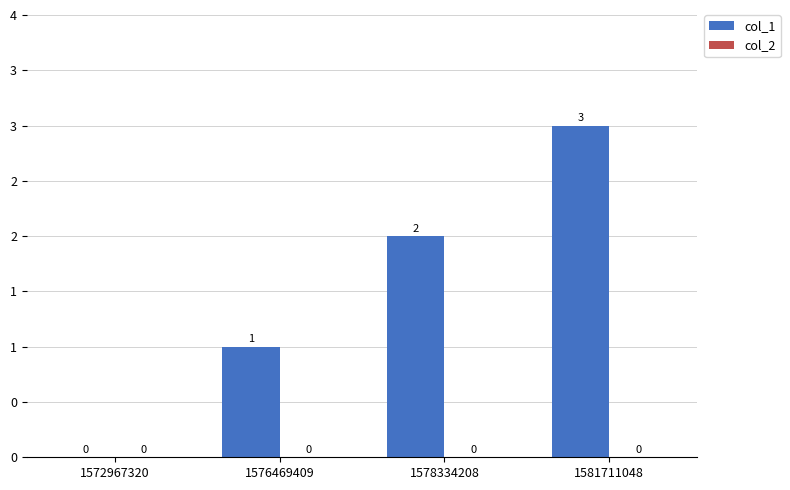

Reading right to left, extract all data points from this chart.

col_1: 3	2	1	0
col_2: 0	0	0	0